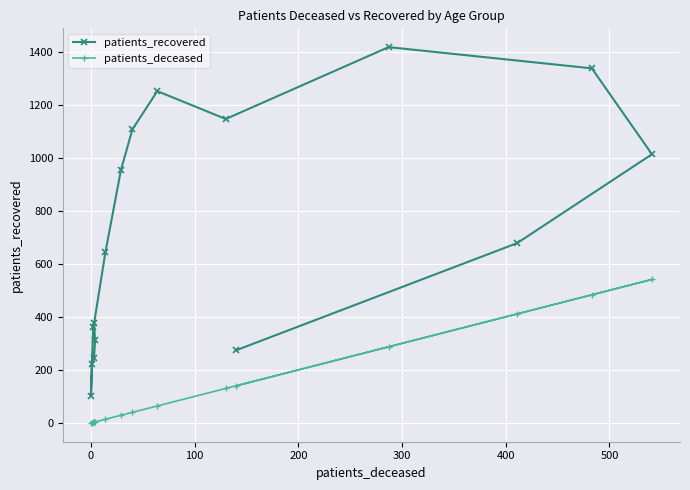

True or false: patients_recovered and patients_deceased cross at least once.

False